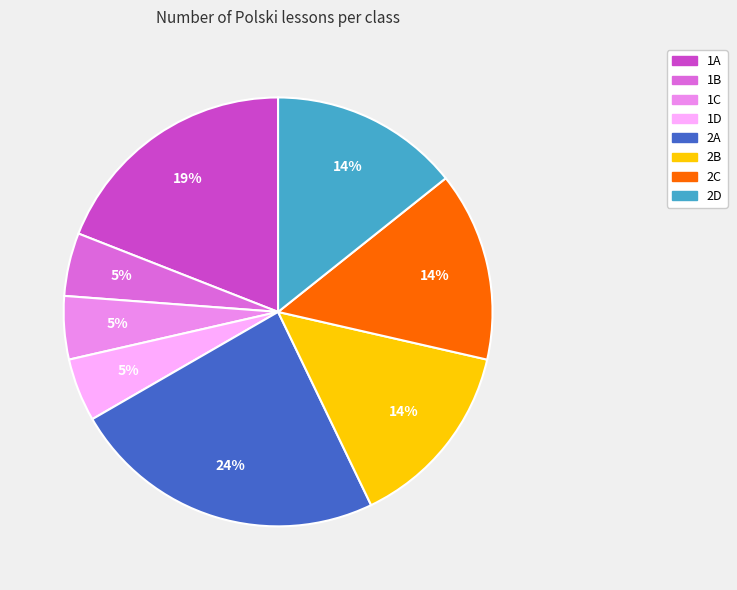

Is it true that 1D is 5% of the pie?

True